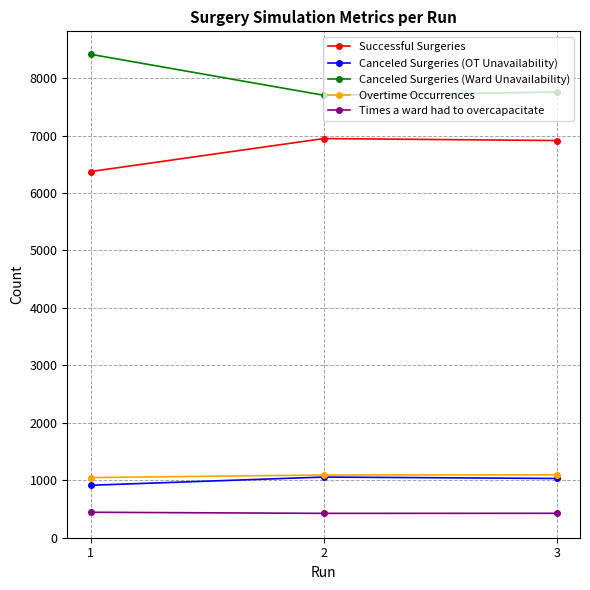

What is the value of the Successful Surgeries point at the 3rd from the left?

6913